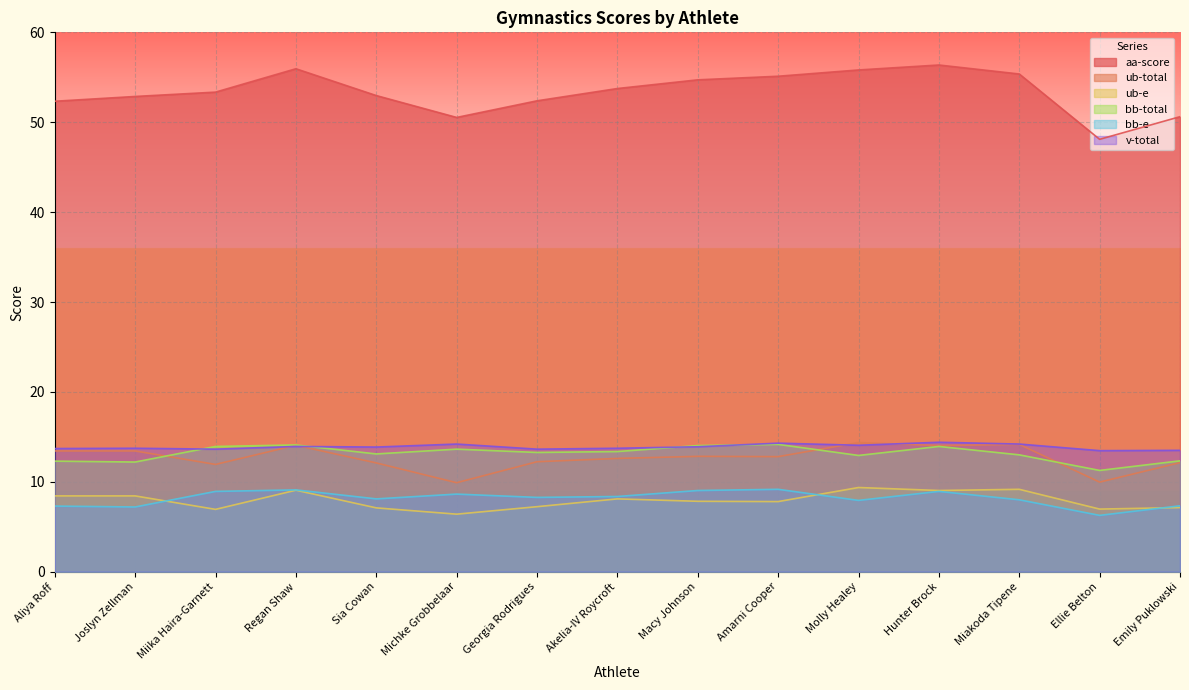

Is the value of bb-e at Miakoda Tipene greater than the value of bb-total at Michke Grobbelaar?

No